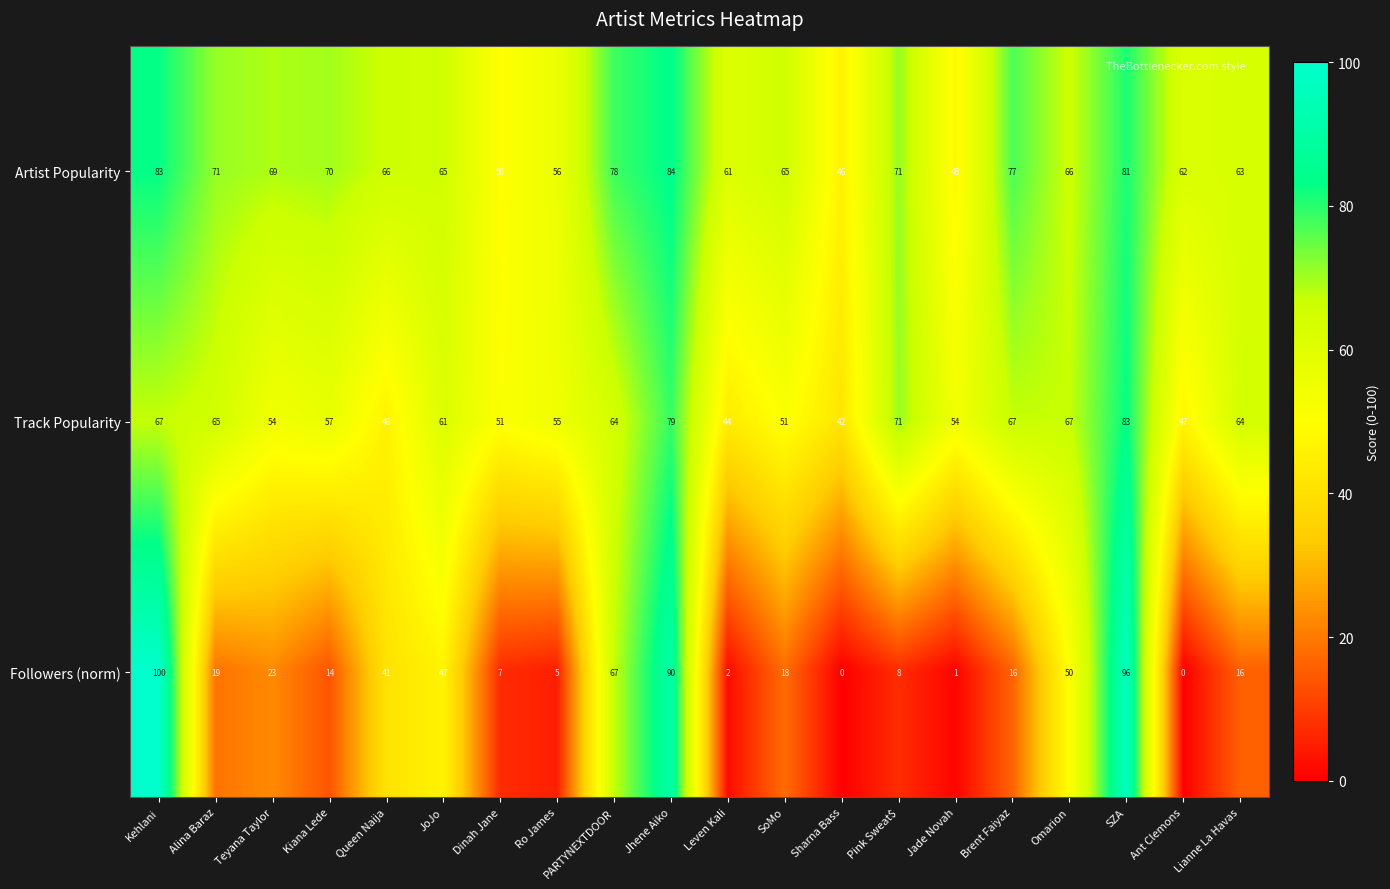

How many values in the Track Popularity series are below 61?

10